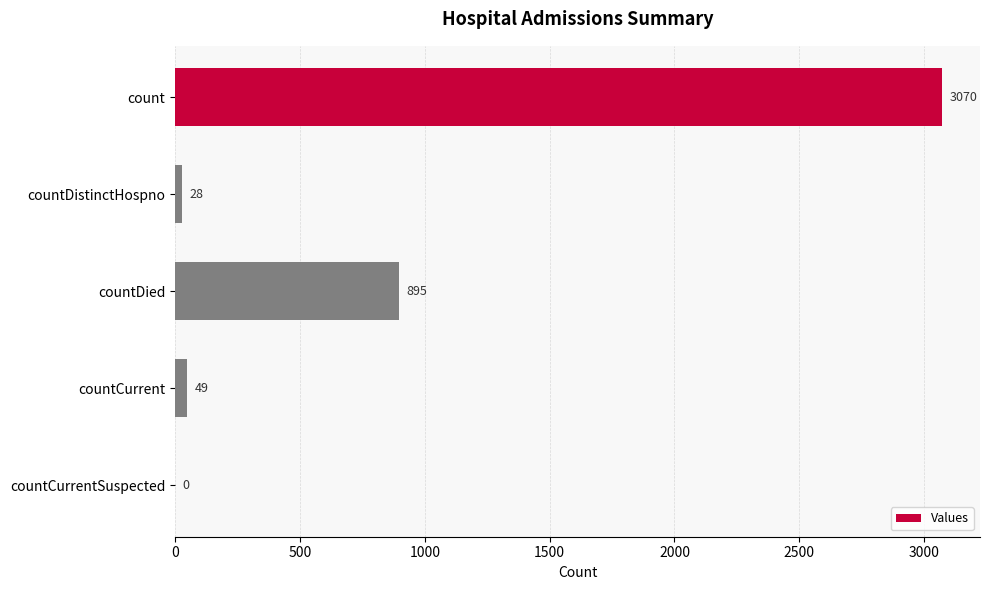

What is the sum of all values?

4042